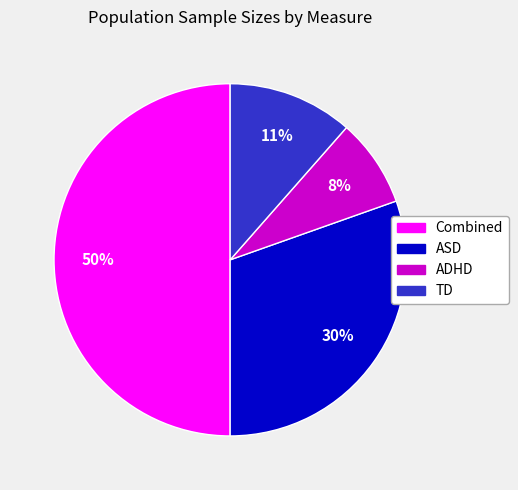

To the nearest percent, what is the difference between the largest and smallest slice percentages?

42%